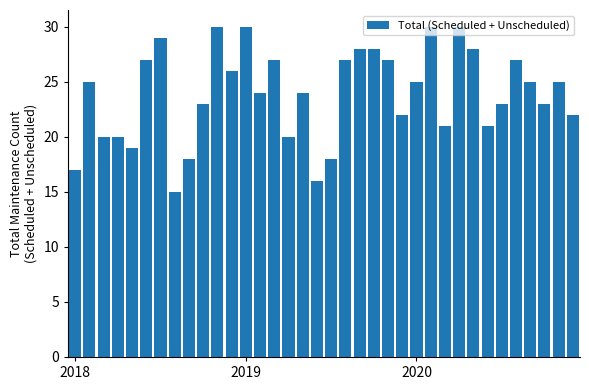

What is the minimum value shown in the chart?

15